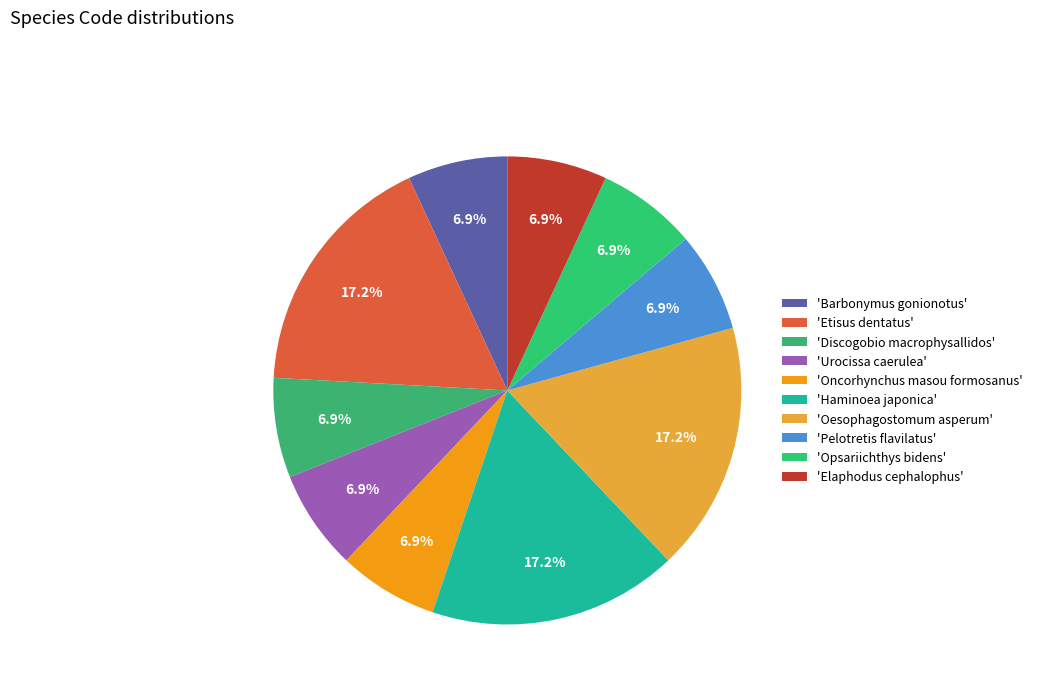

To the nearest percent, what is the difference between the largest and smallest slice percentages?

10%